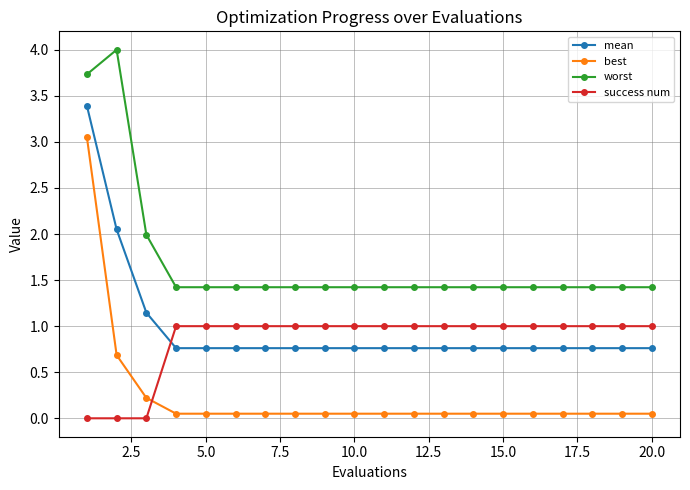

What is the value of the worst point at the 18th from the left?

1.4